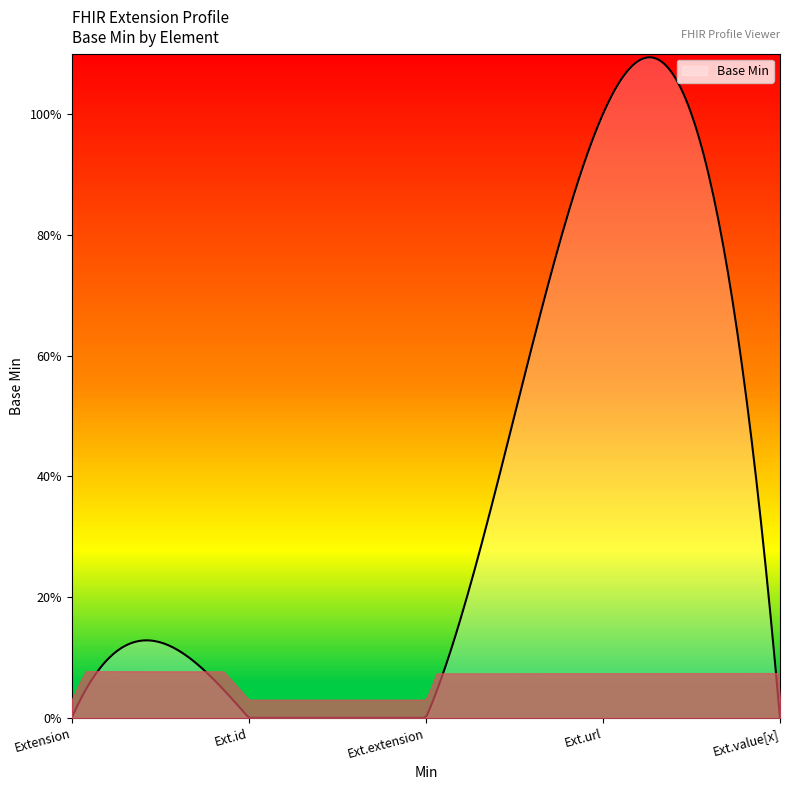

List the labels in order of value, smallest first.

Extension, Extension.id, Extension.extension, Extension.value[x], Extension.url